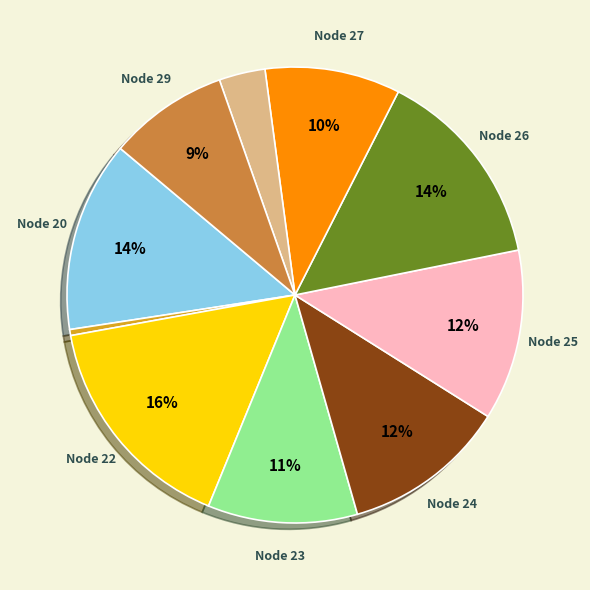

To the nearest percent, what is the average slice percentage?

10%